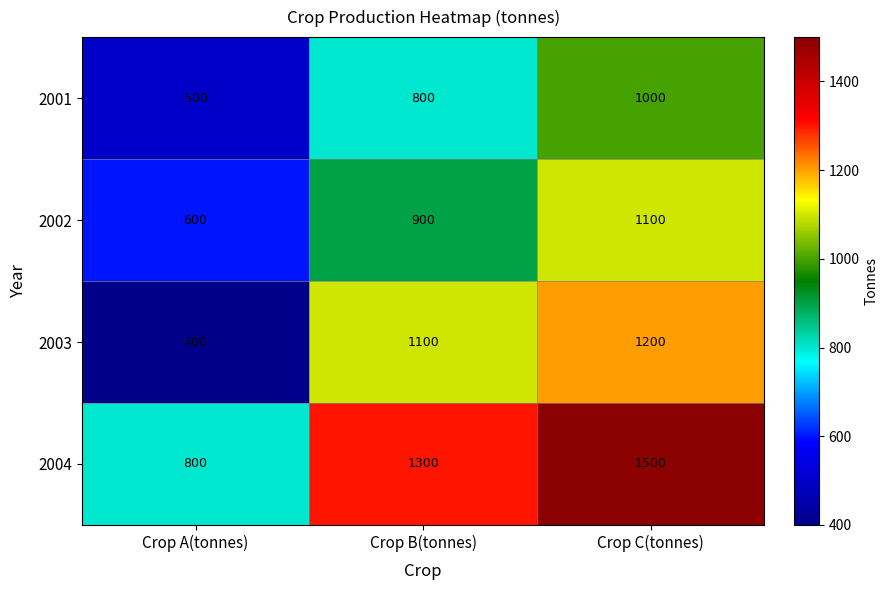

Is the value of 2003 at Crop A(tonnes) greater than the value of 2004 at Crop C(tonnes)?

No